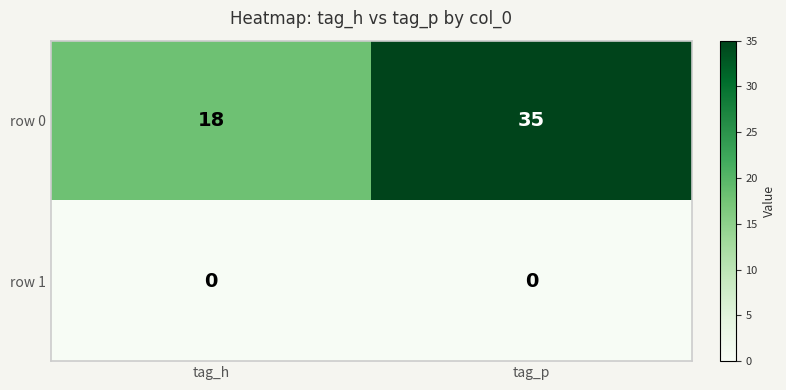

How many data points does each series have?

2